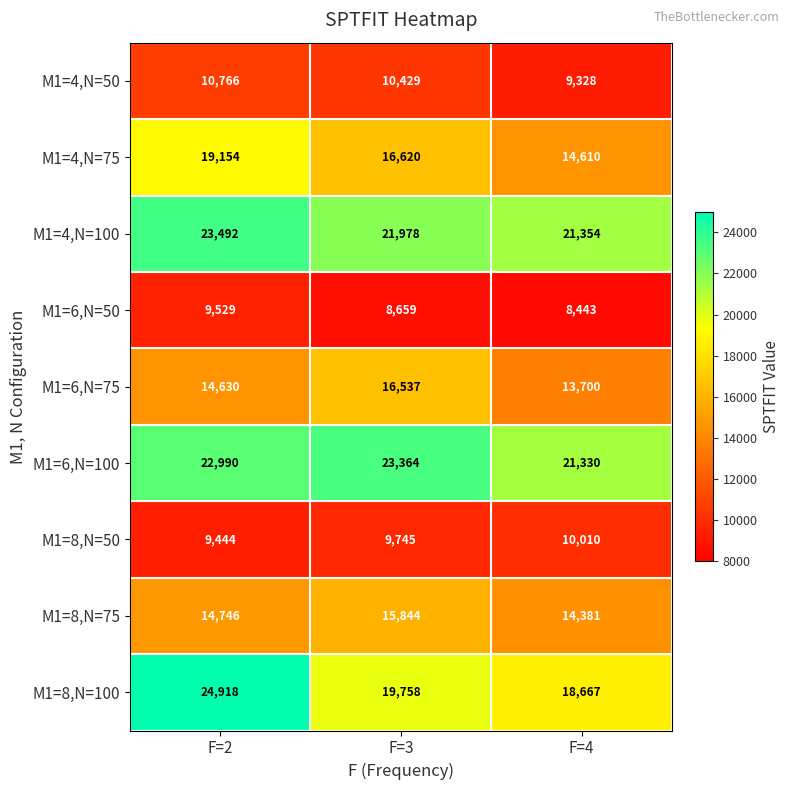

At which category does the chart reach its minimum across all series?

F=4